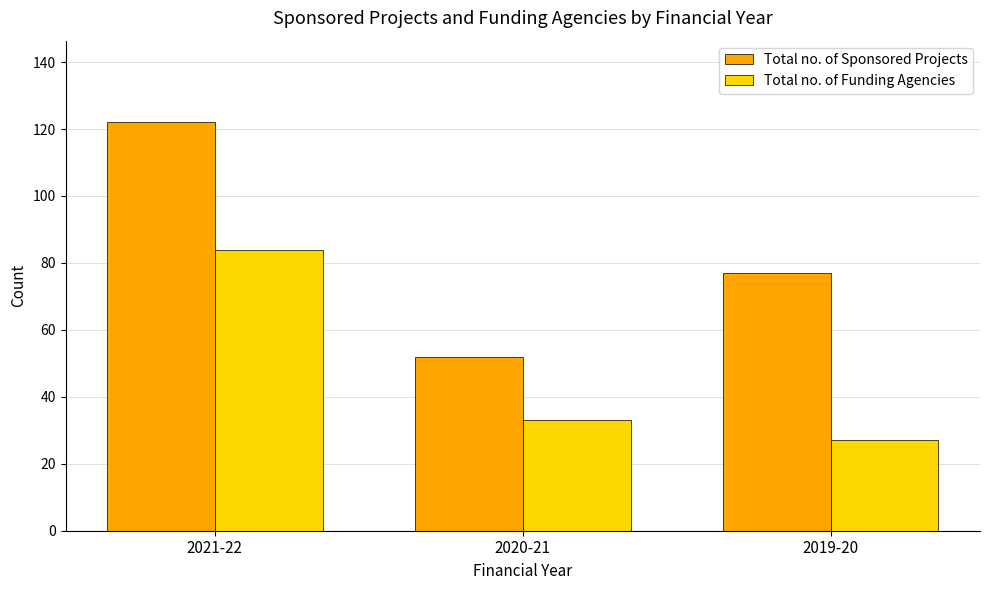

Which series changed the most between 2020-21 and 2019-20?

Total no. of Sponsored Projects